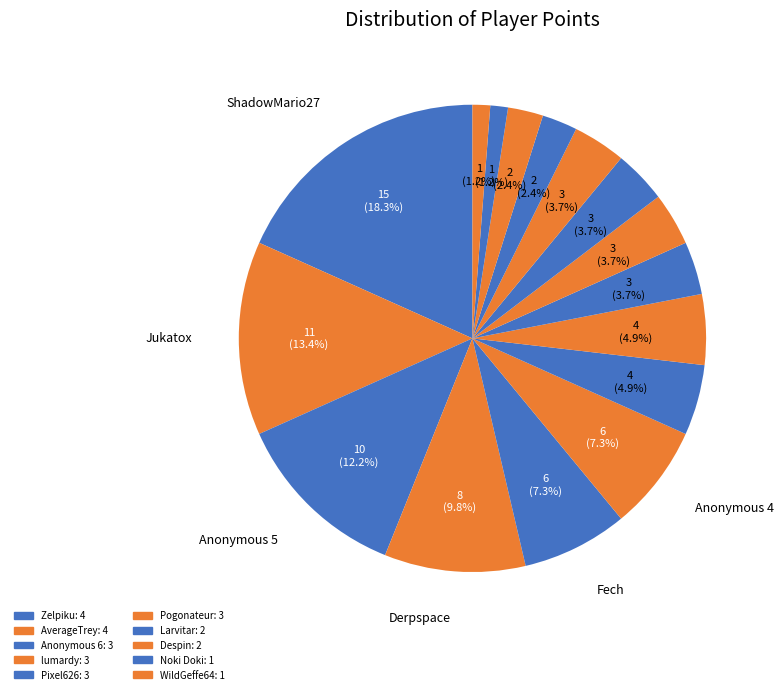

Count the number of slices in the pie.

16